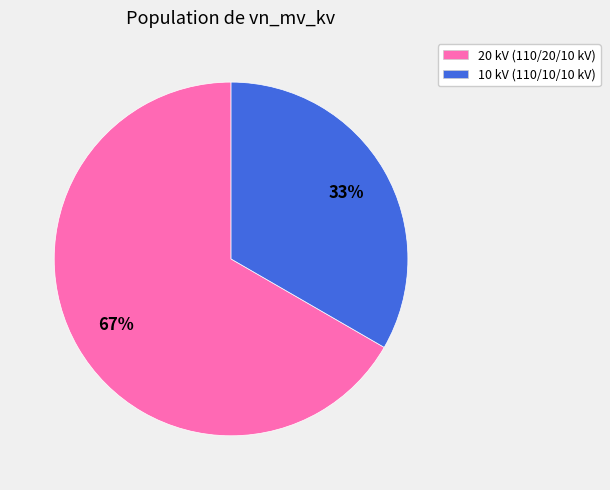

Is there any slice that represents more than half of the pie?

Yes